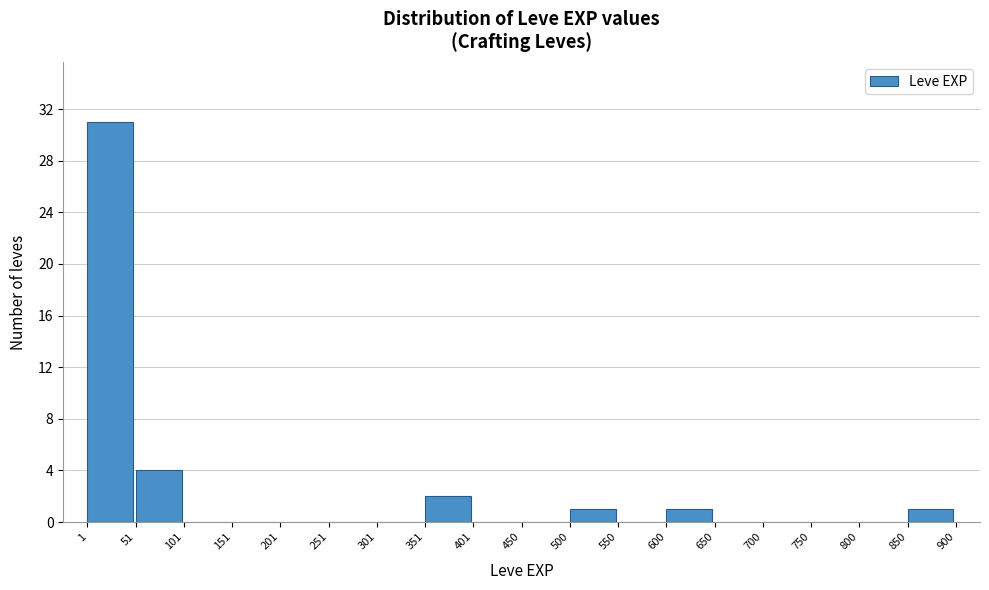

Reading left to right, transcribe this chart: for each bar, give the range it covers on the x-axis and its height. The values are not printed on the chart, so give them approximately, as read against the axis.

1 to 51: 31
51 to 101: 4
101 to 151: 0
151 to 201: 0
201 to 251: 0
251 to 301: 0
301 to 351: 0
351 to 401: 2
401 to 450: 0
450 to 500: 0
500 to 550: 1
550 to 600: 0
600 to 650: 1
650 to 700: 0
700 to 750: 0
750 to 800: 0
800 to 850: 0
850 to 900: 1